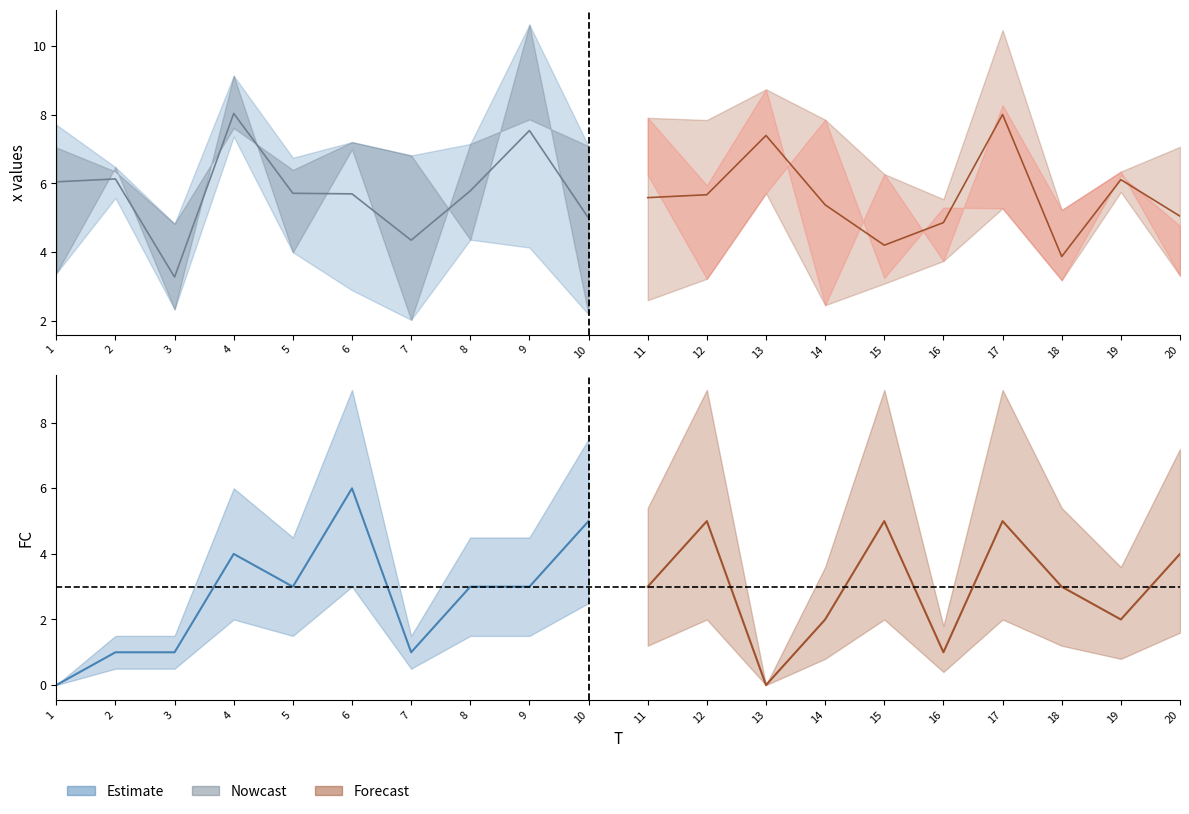

At which category does the data reach its first local valley?

3